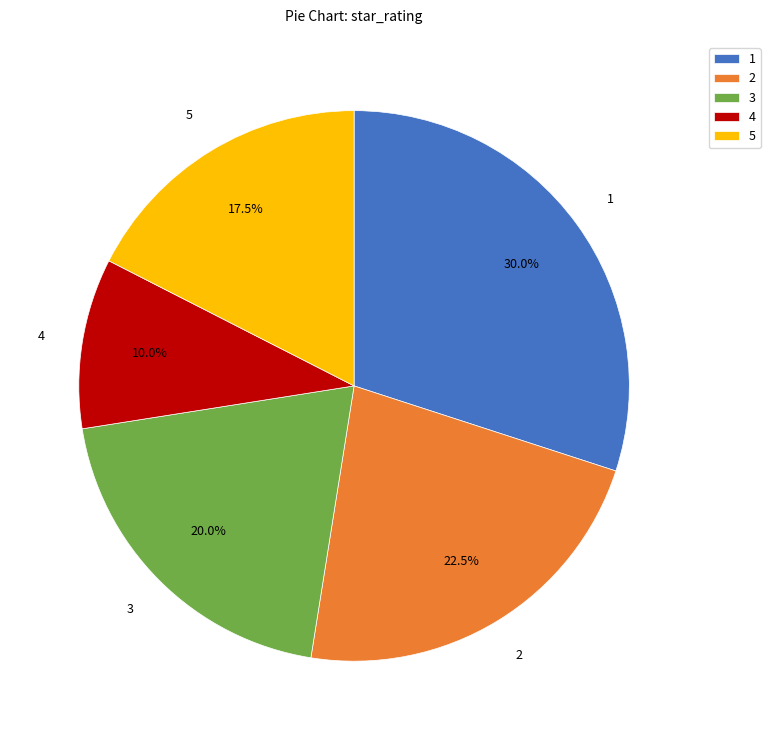

Count the number of slices in the pie.

5